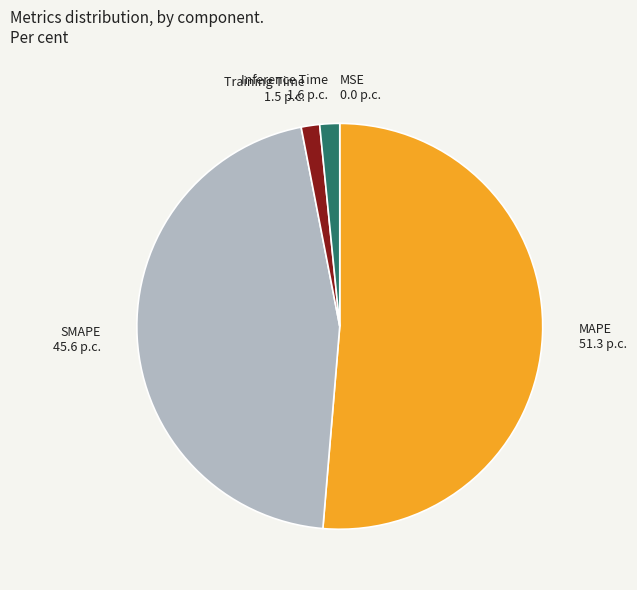

What is the majority slice?

MAPE